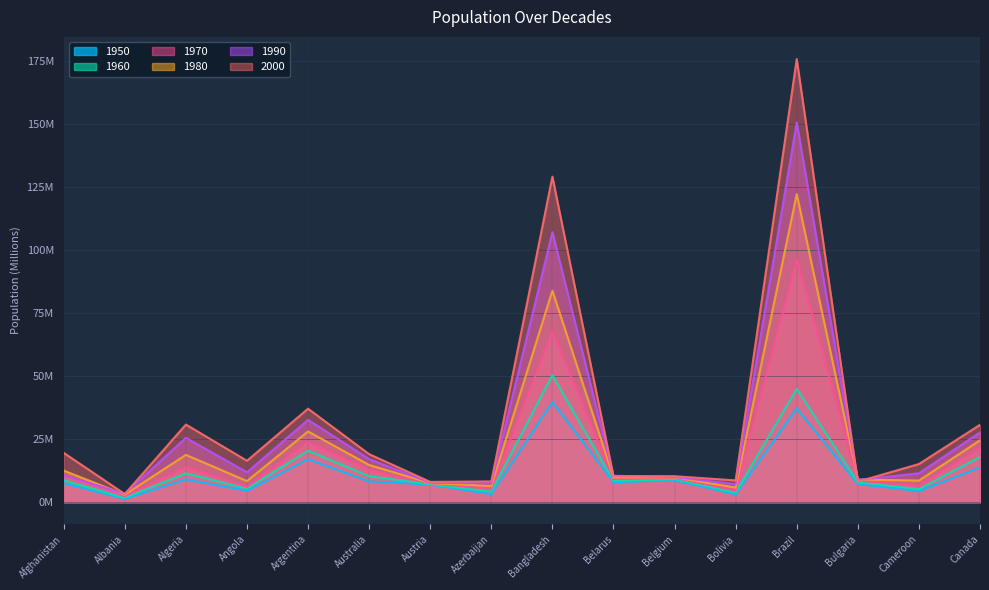

Does the chart have visible grid lines?

Yes